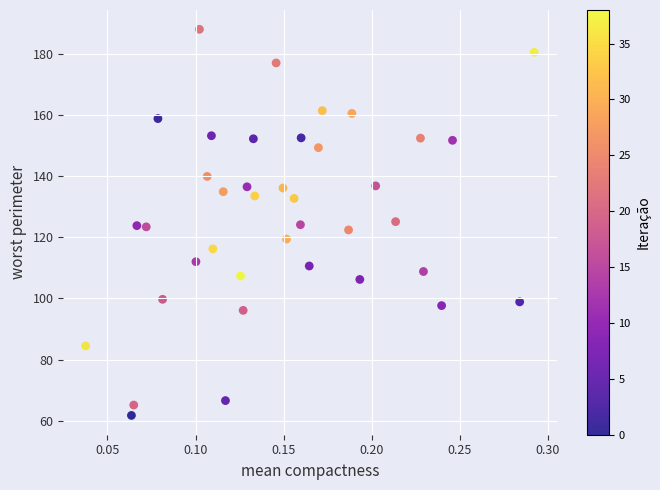

What is the range of X values (max minus min)?

0.3